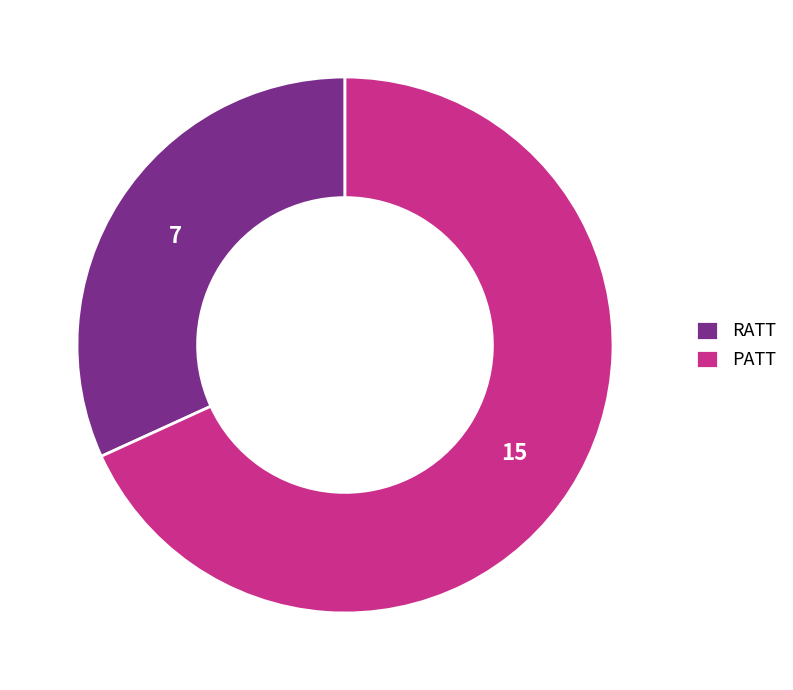

Combined, do PATT and RATT account for over 50%?

Yes